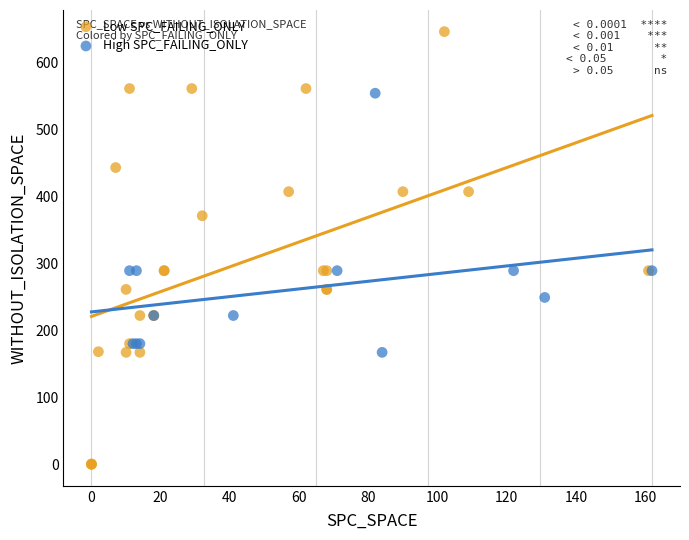

Which series reaches the minimum Y coordinate?

Low SPC_FAILING_ONLY